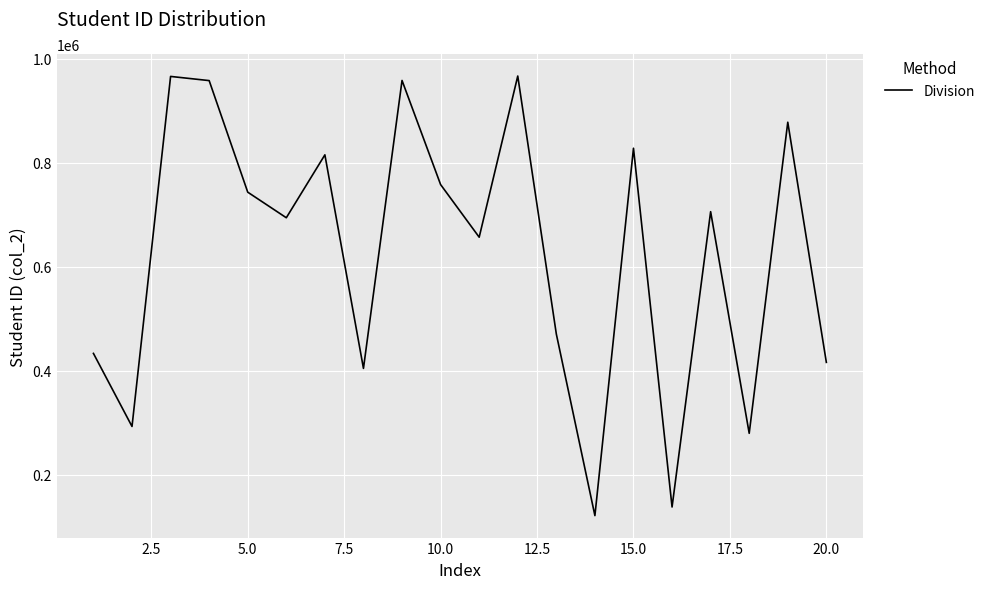

What is the maximum value shown in the chart?

967047